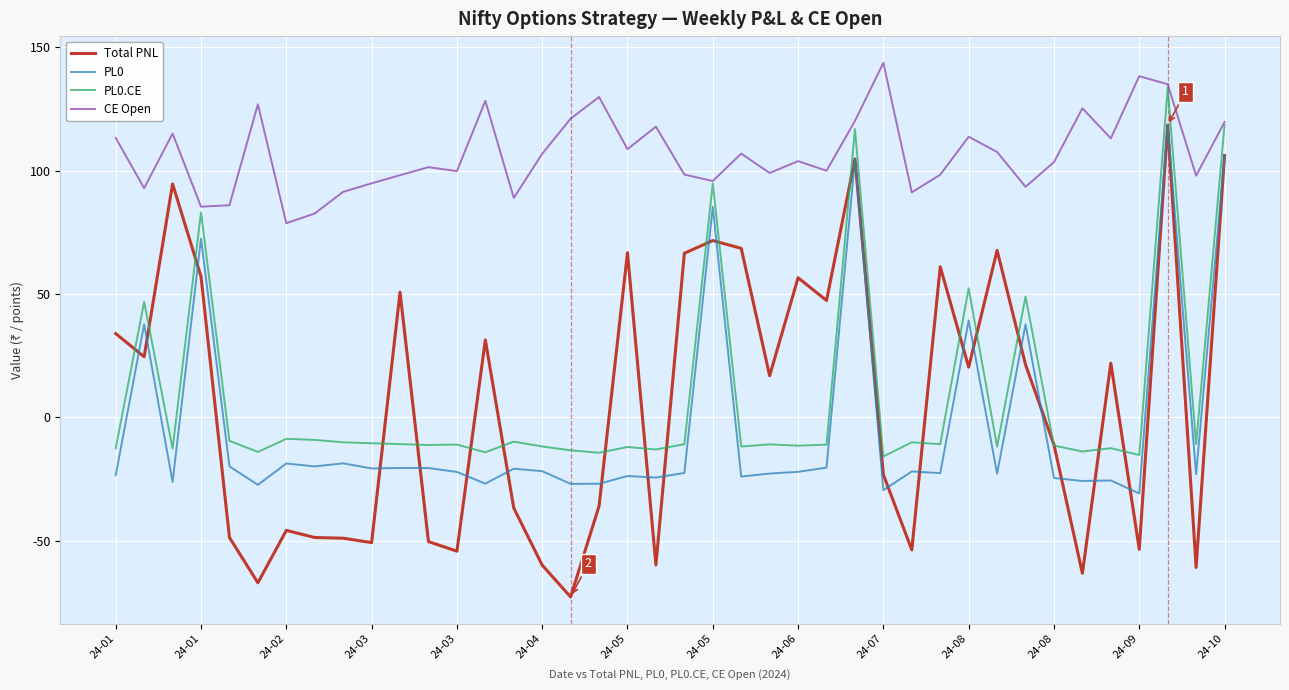

Which series has the largest total across all categories?

CE Open